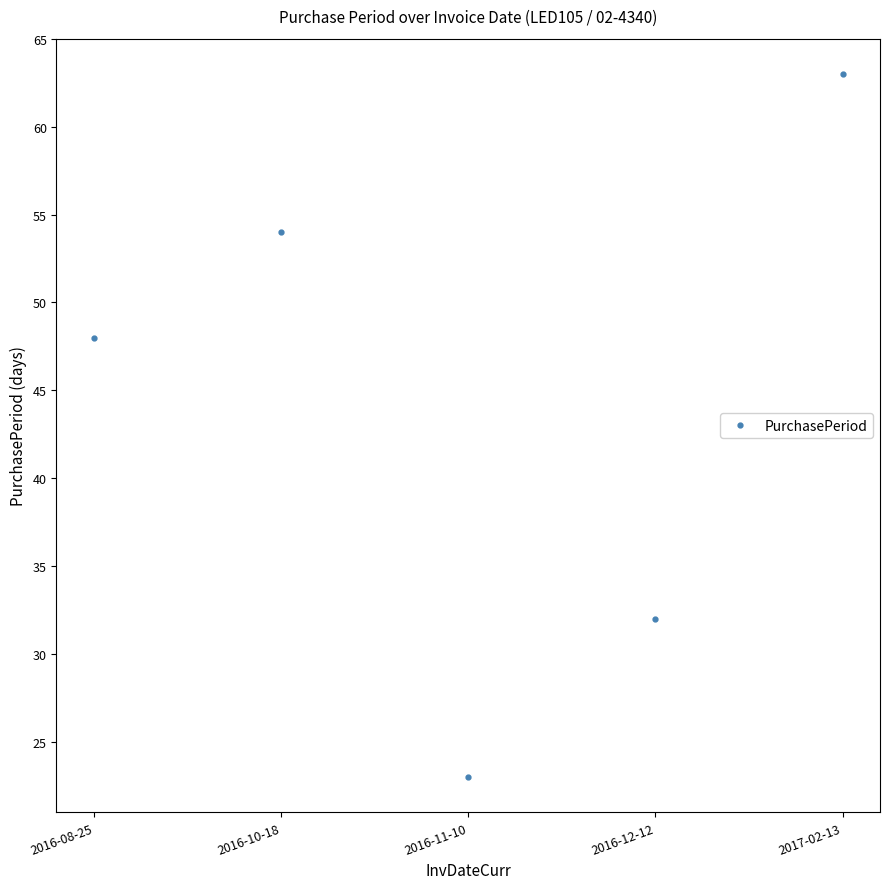

The value at 2016-12-12 is 47. True or false?

False